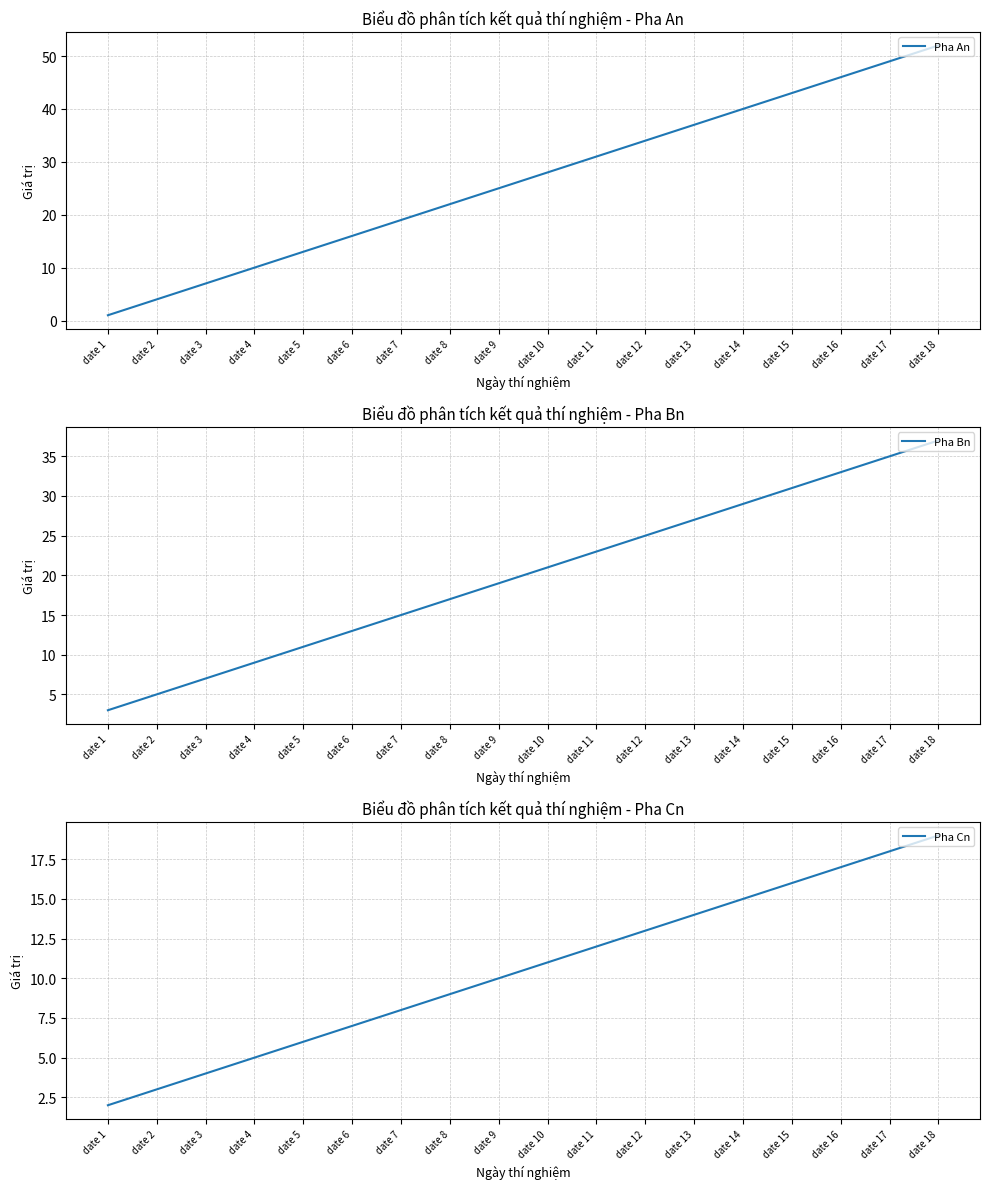

True or false: Pha Bn has a value of 27 at date 13.

True